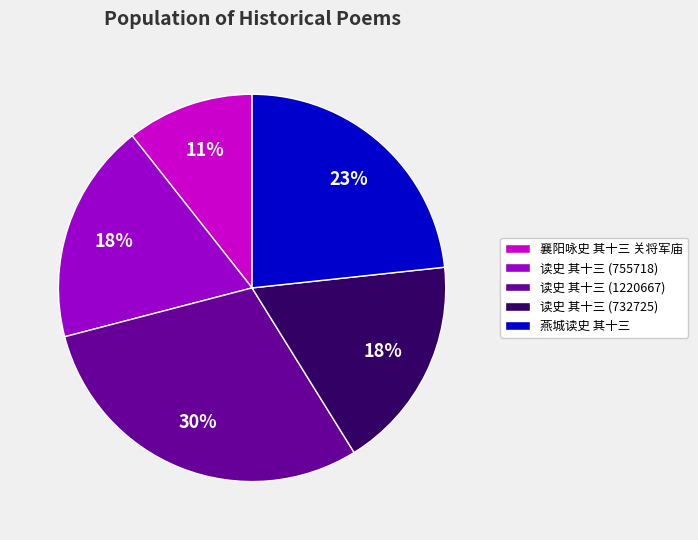

Which category has the smallest portion of the pie?

襄阳咏史 其十三 关将军庙